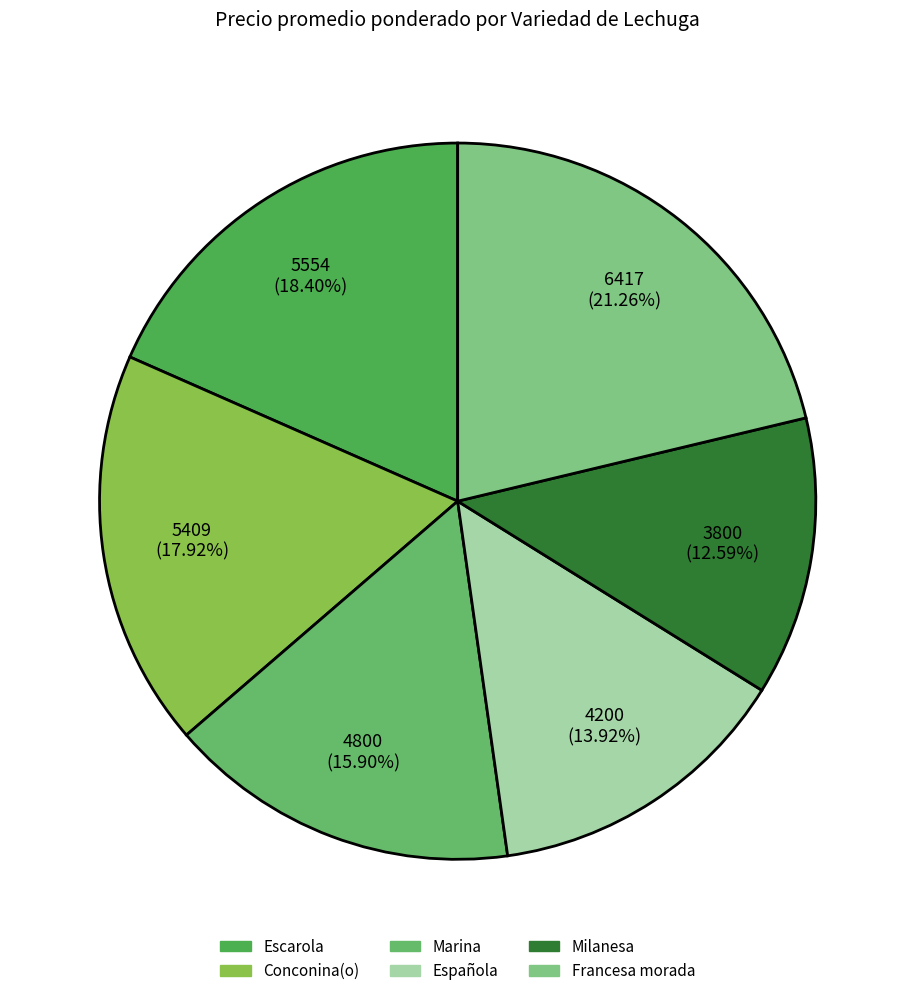

To the nearest percent, what portion does Conconina(o) represent?

18%